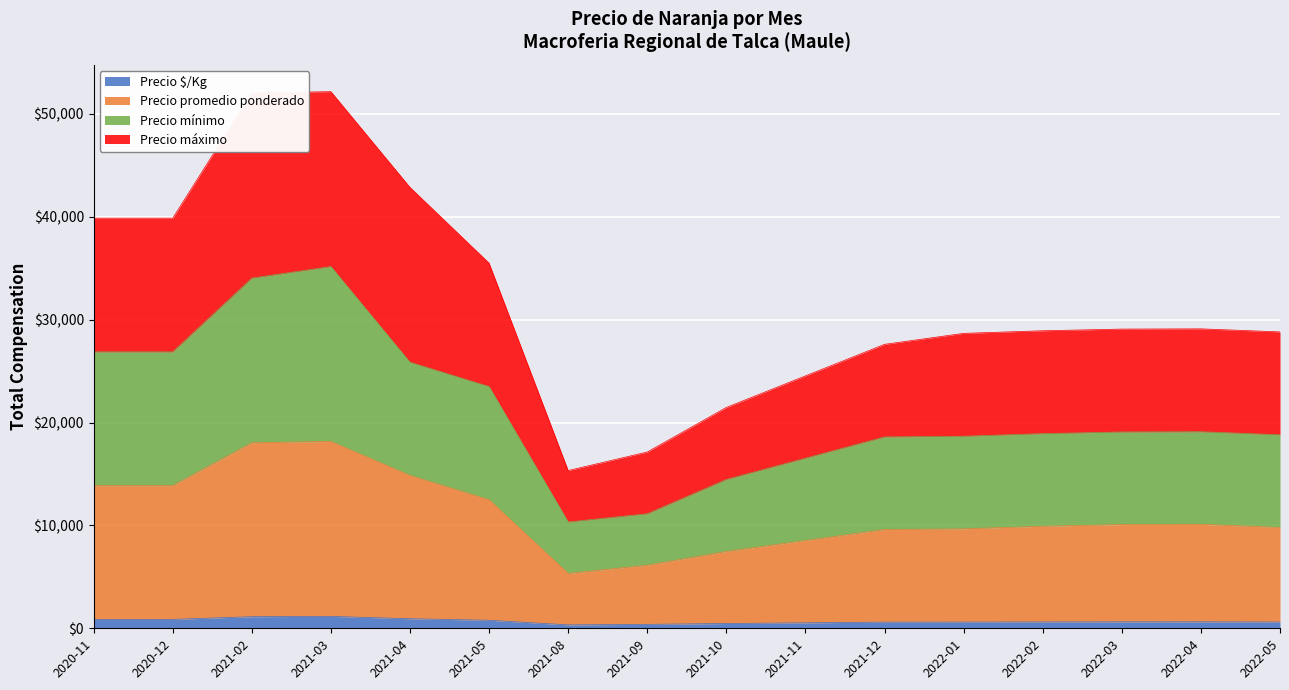

What is the minimum value shown in the chart?

333